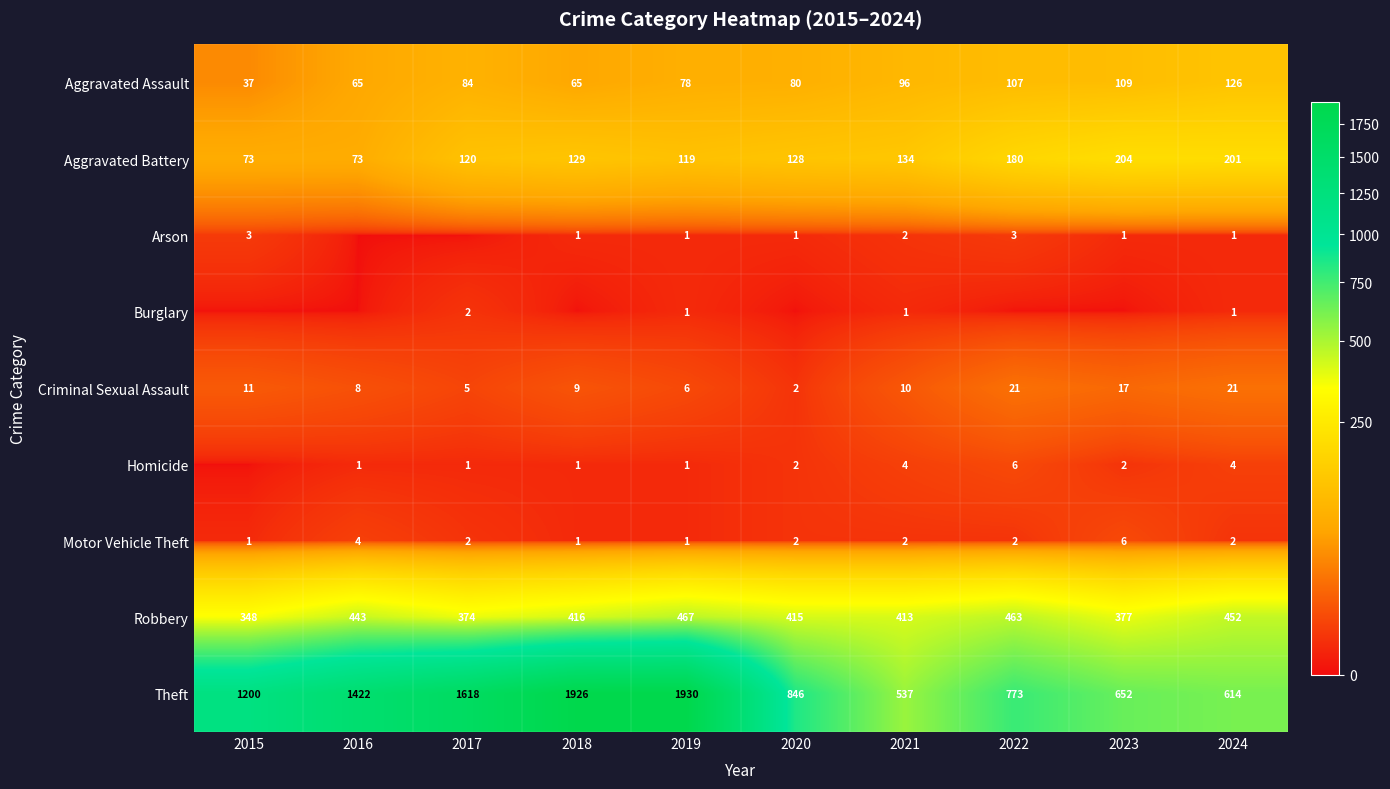

Is it true that Aggravated Assault equals 132 at 2021?

False